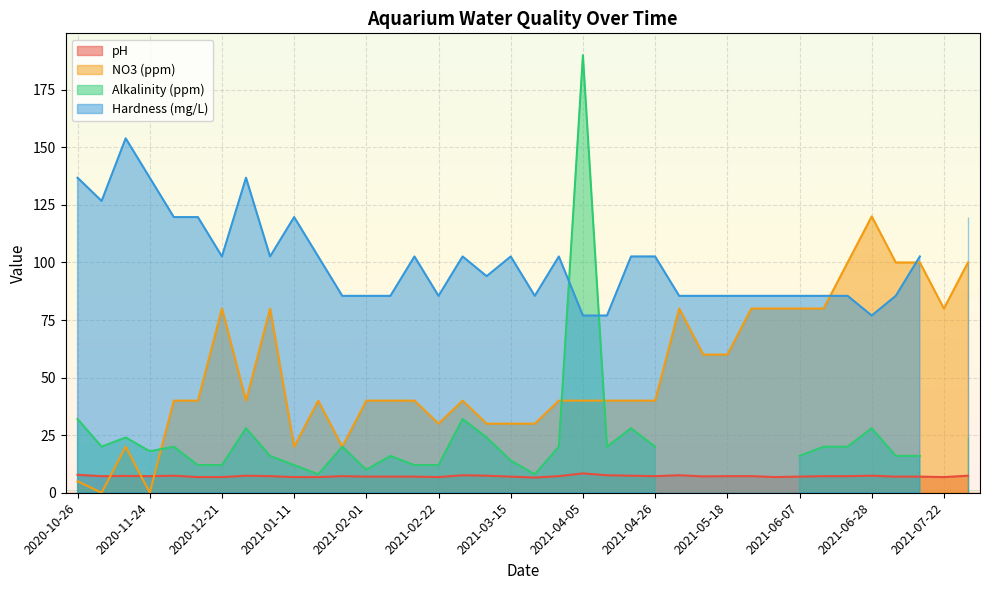

In pH, how many points are lower than both neighbors (excluding endpoints)?

8